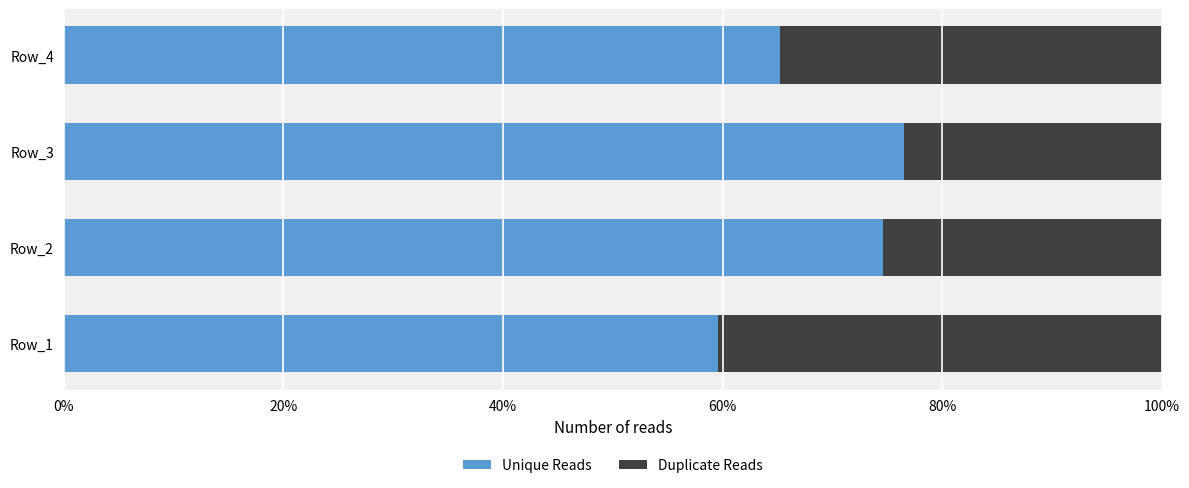

What are all the series names shown in the legend?

Unique Reads, Duplicate Reads